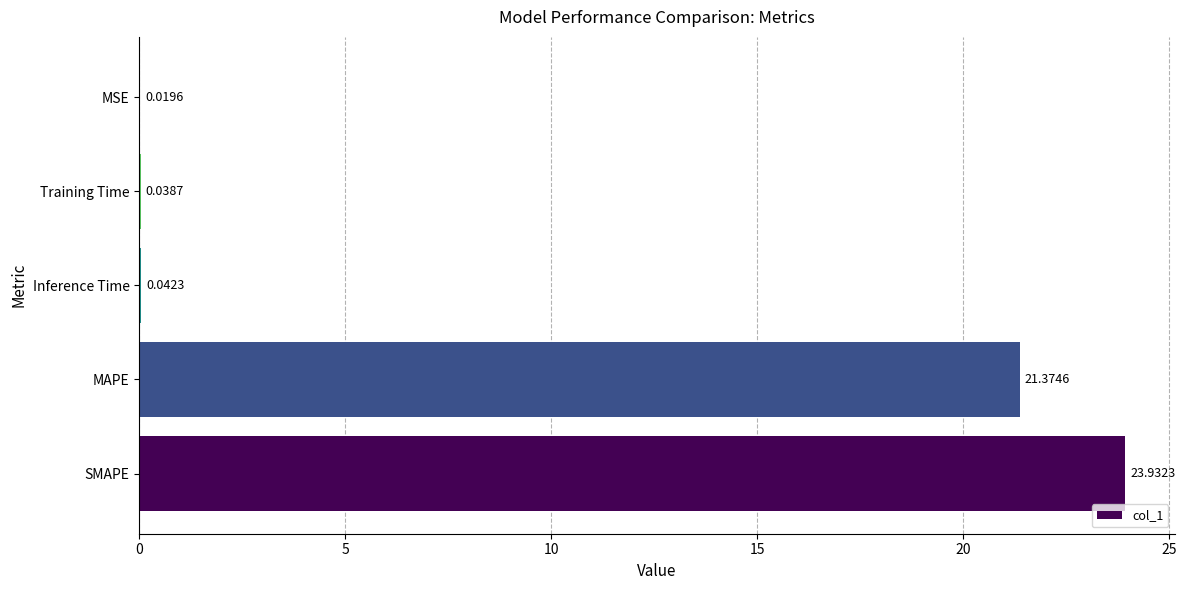

What is the sum of the values at MAPE and Training Time?

21.4